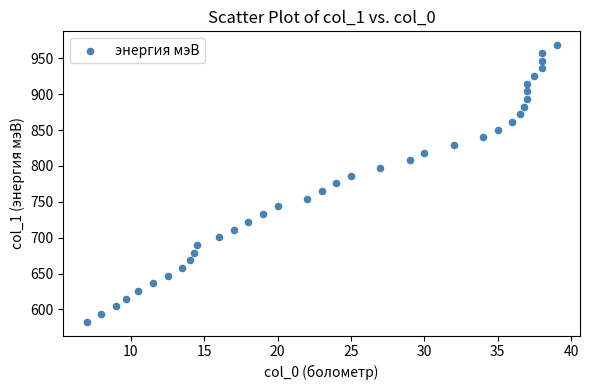

What is the range of X values (max minus min)?

32.0